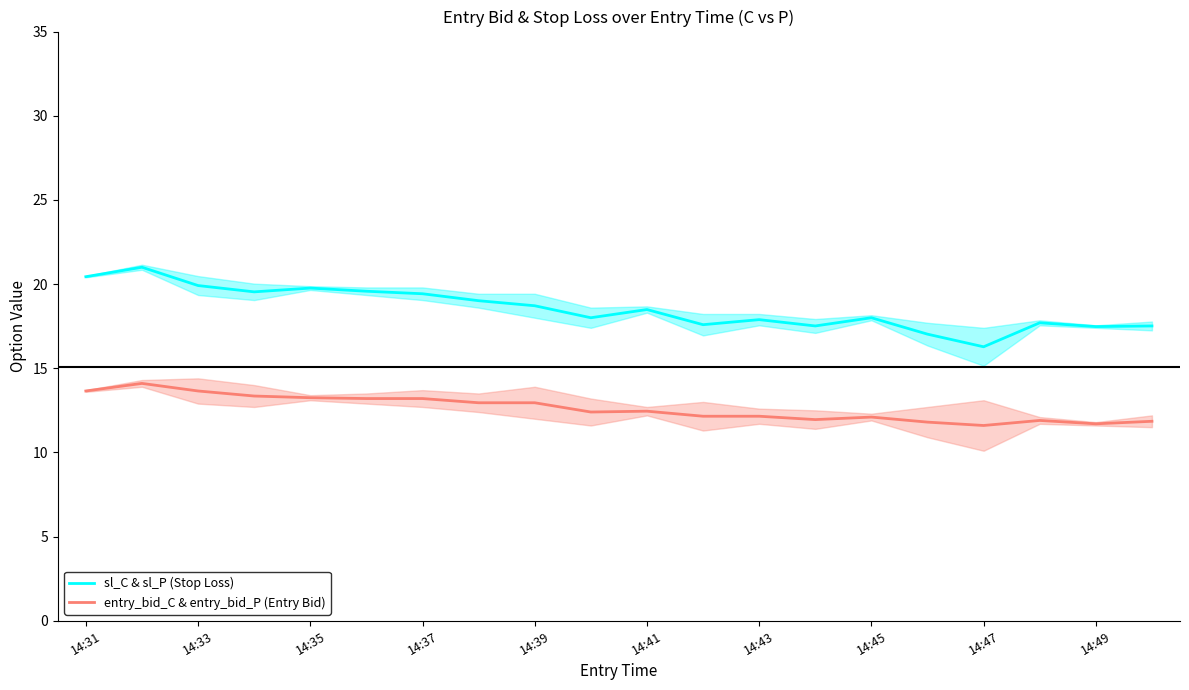

At which label does entry_bid_C & entry_bid_P (Entry Bid) first exceed 12?

14:31